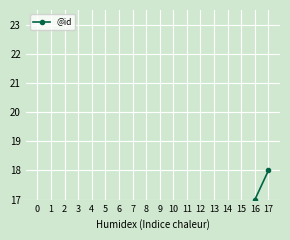

How many distinct data groups are displayed?

1